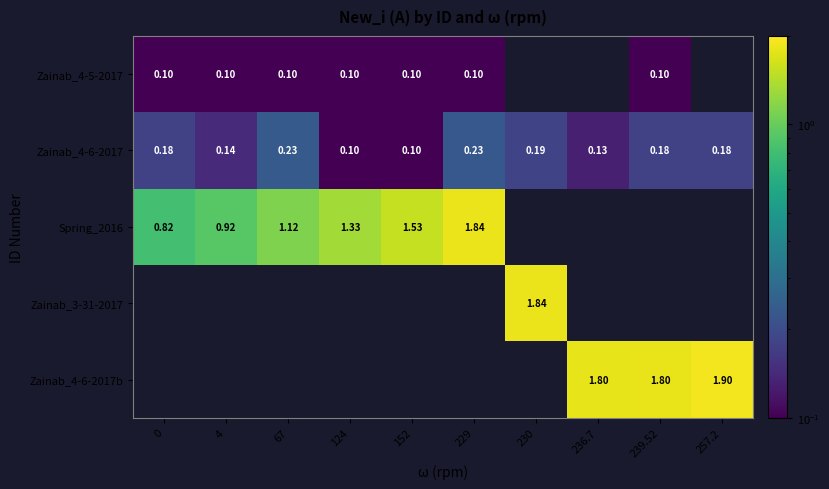

What is the maximum value shown in the chart?

1.9